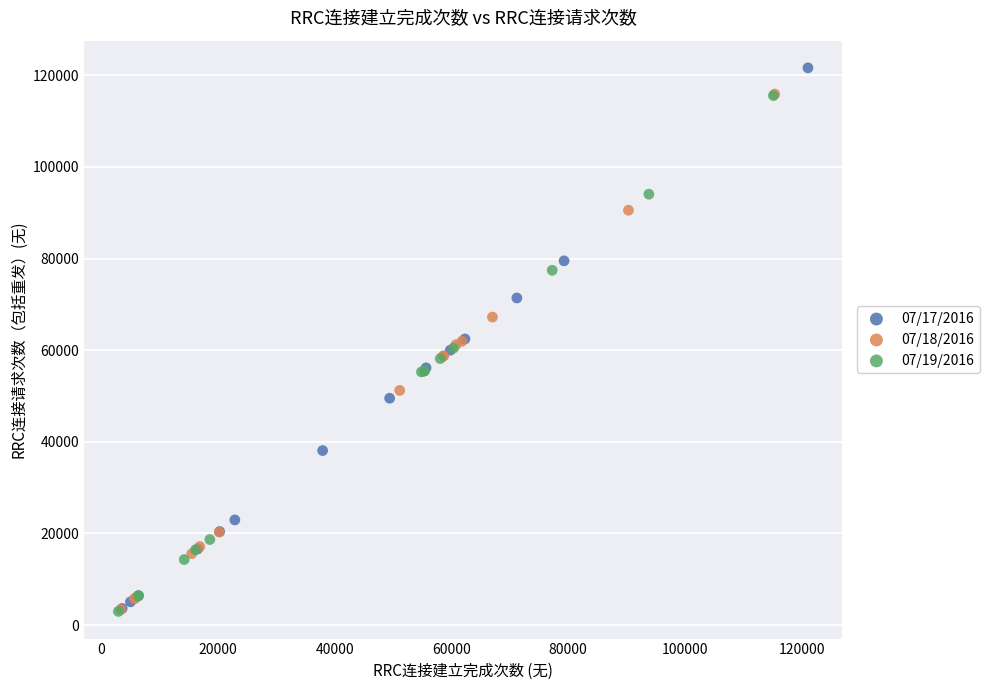

Which series reaches the maximum Y coordinate?

07/17/2016